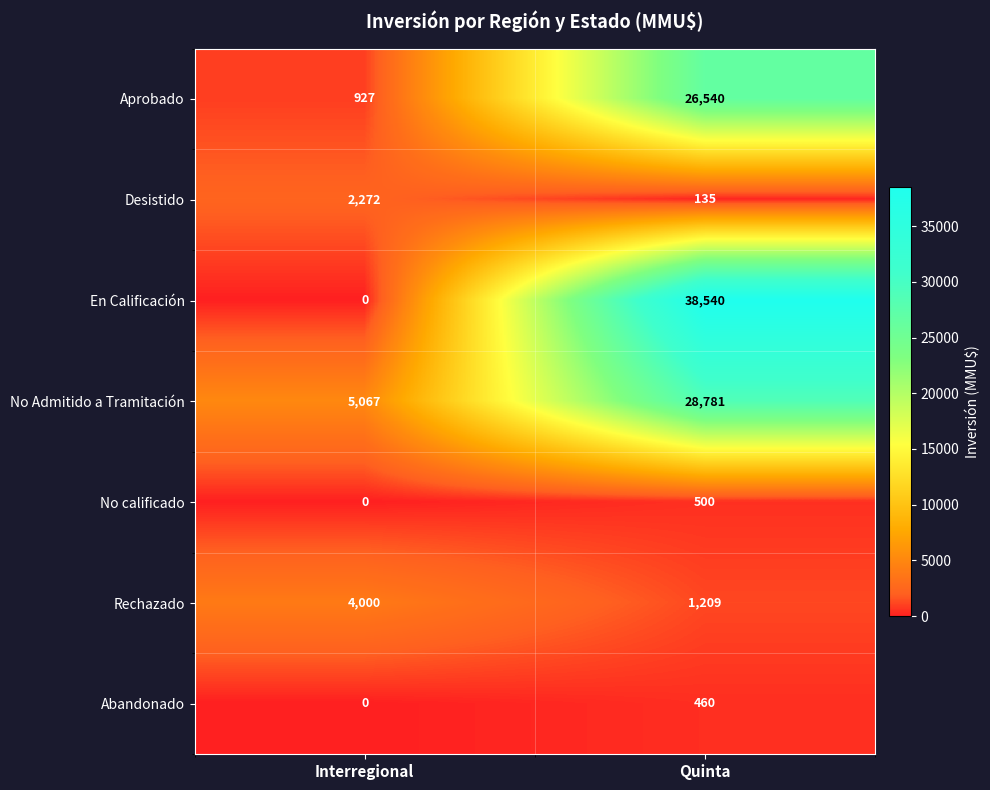

What is the difference between the maximum and minimum values in the Aprobado series?

25613